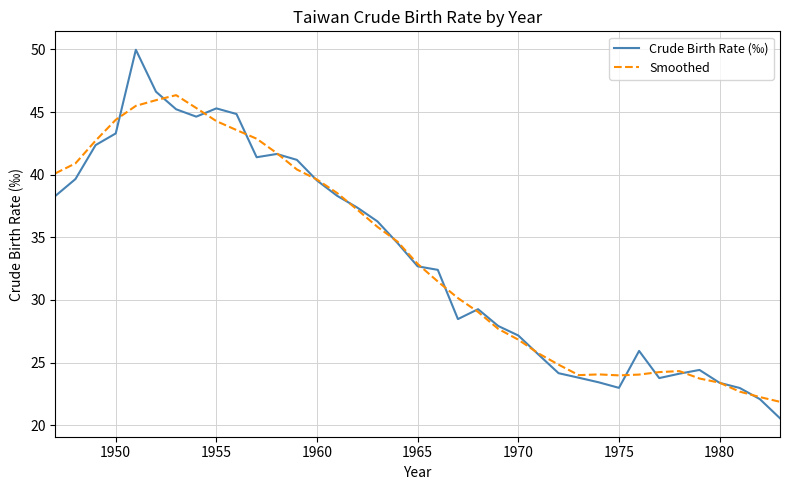

Which series has the widest spread of values?

Crude Birth Rate (‰)